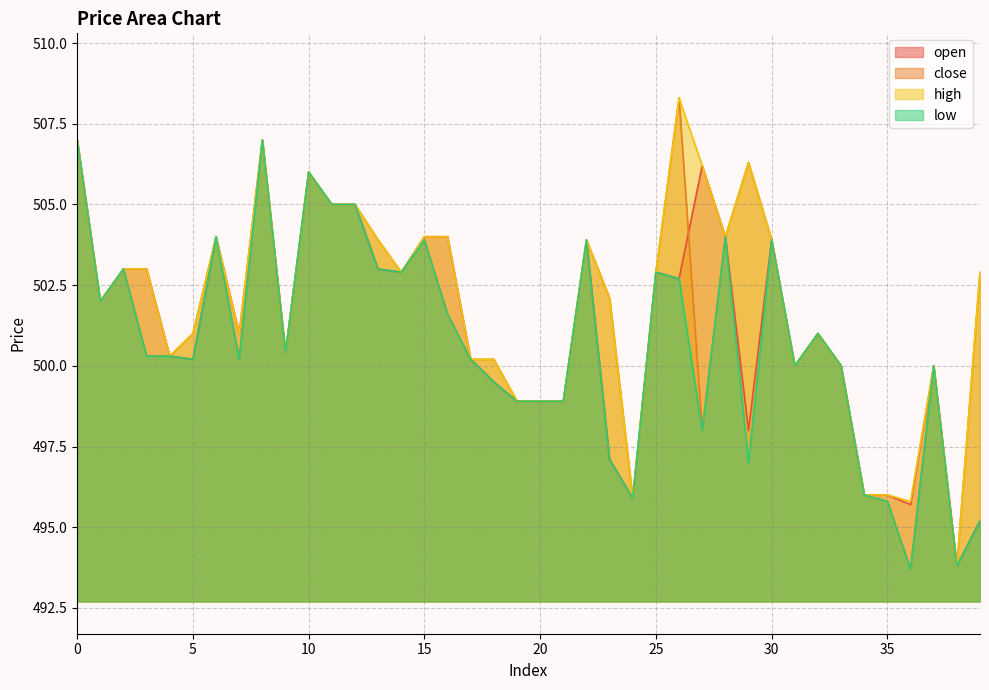

How many interior local valleys does the open series have?

11